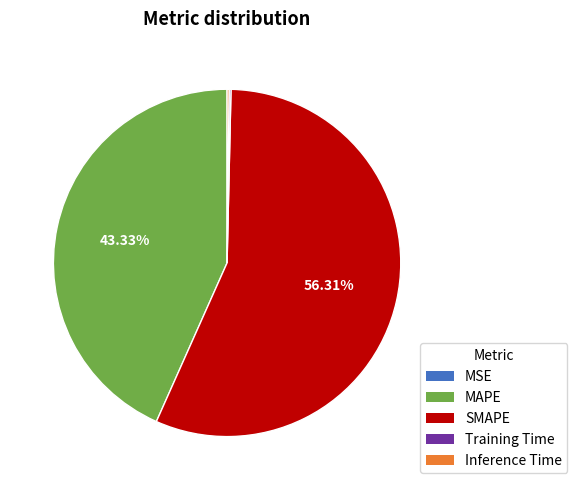

Which category has the biggest portion of the pie?

SMAPE